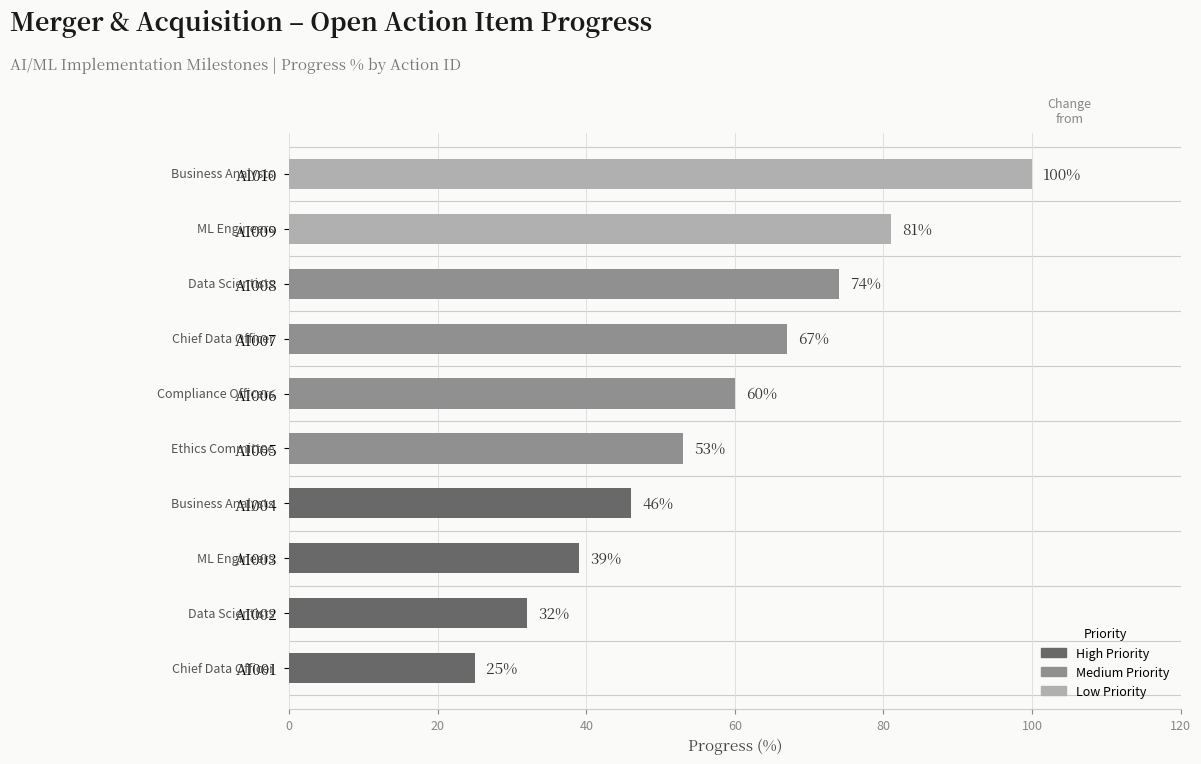

True or false: the data shows 143 at AI010.

False